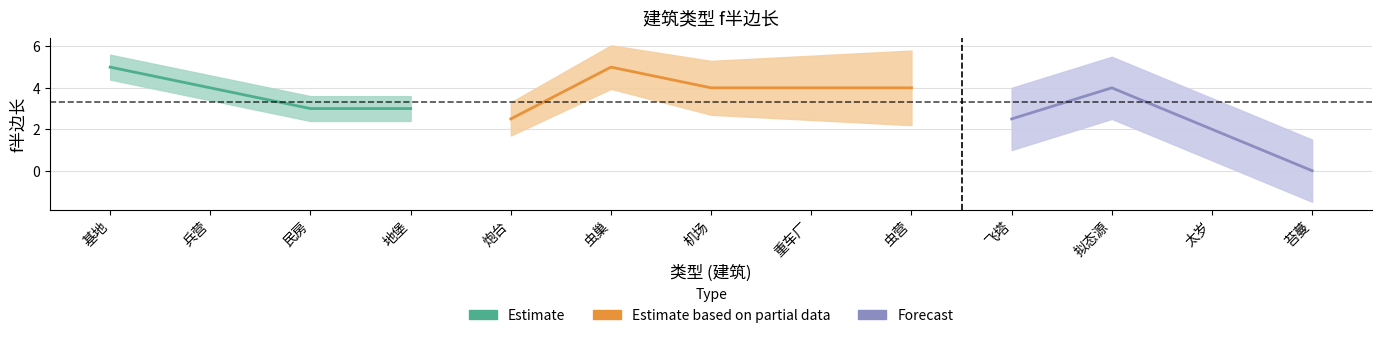

How many interior local valleys (lower than both neighbors) does the data have?

2